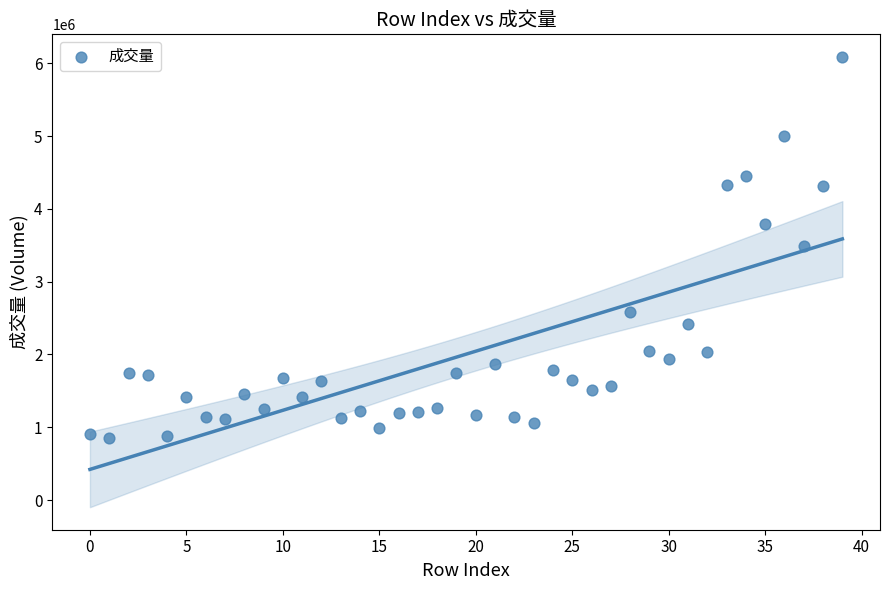

What is the range of Y values (max minus min)?

5241923